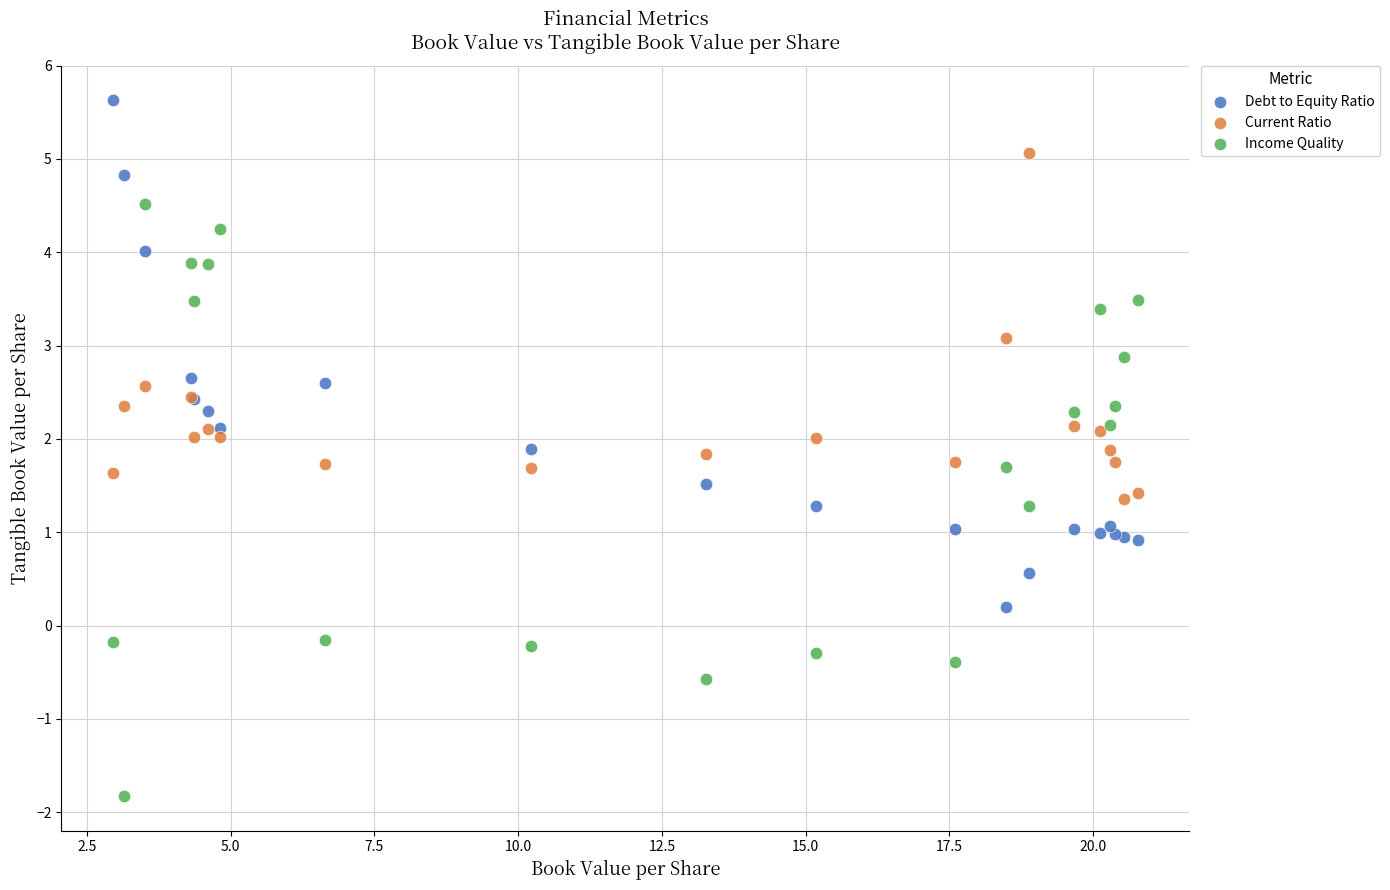

Which series contains the lowest Y value?

Income Quality